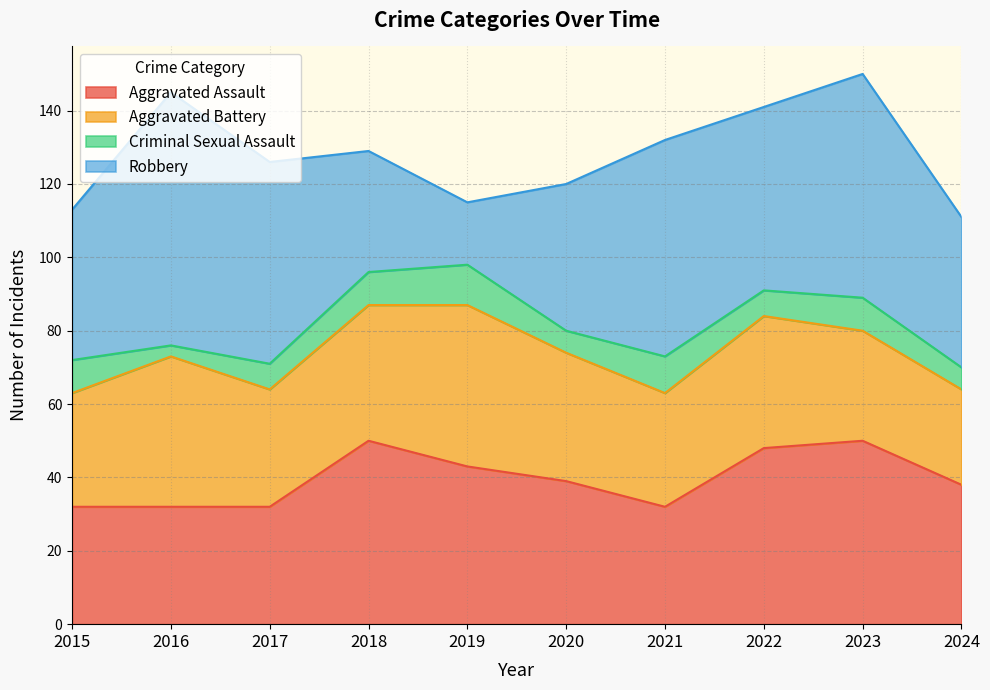

Count the number of data series in this chart.

4